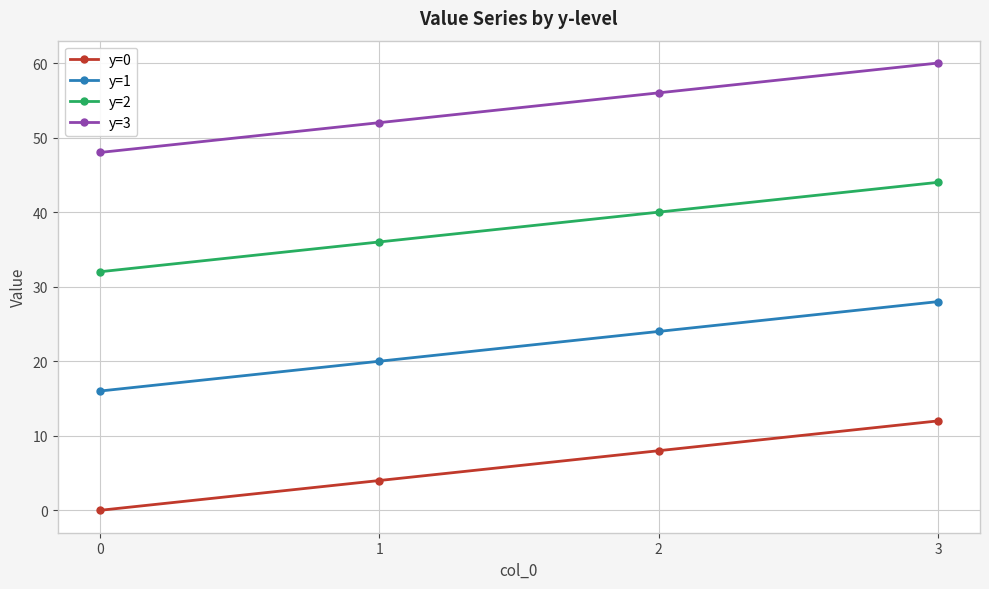

At which category is the sum across all series the highest?

3